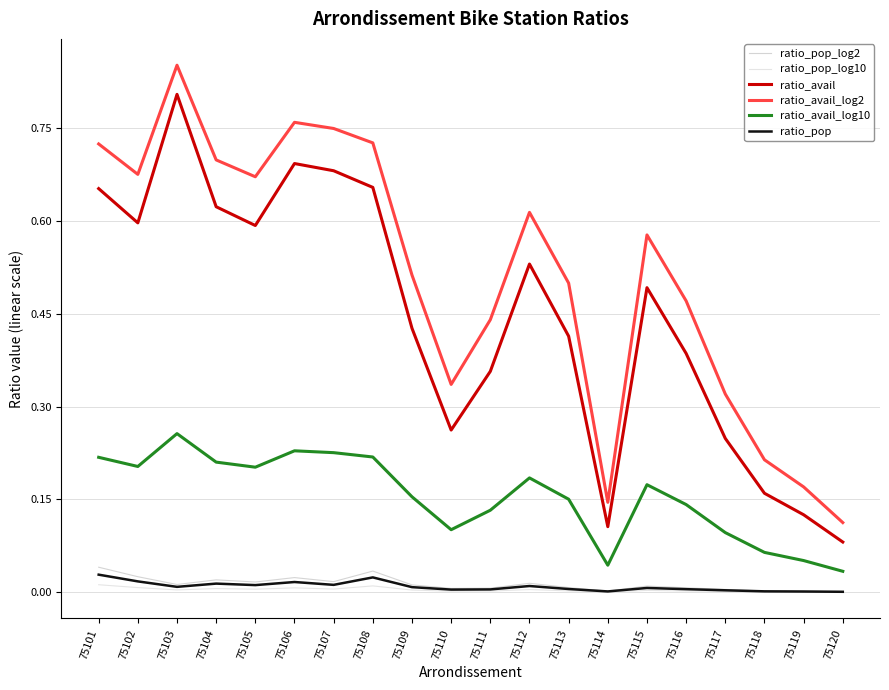

Does the chart display data point markers on the line(s)?

No